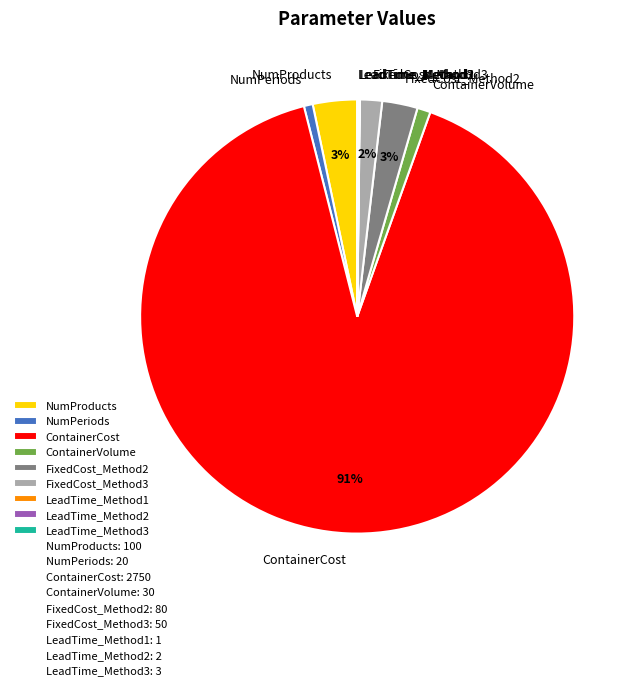

To the nearest percent, what is the average slice percentage?

11%